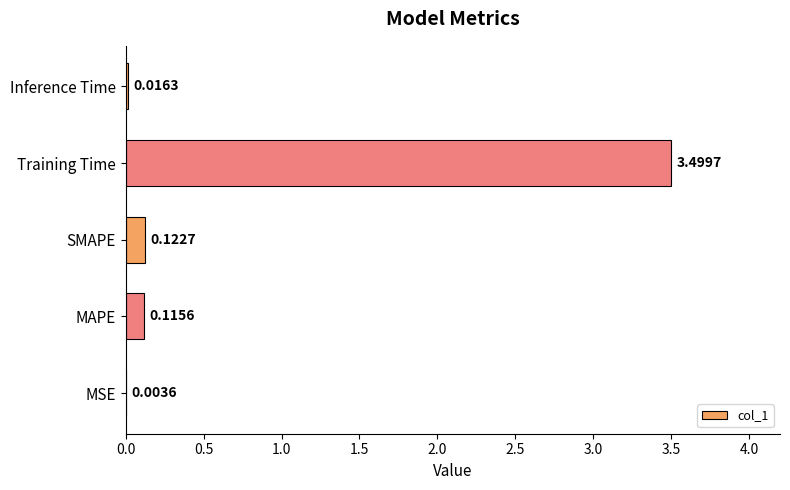

What is the sum of all values?

3.8